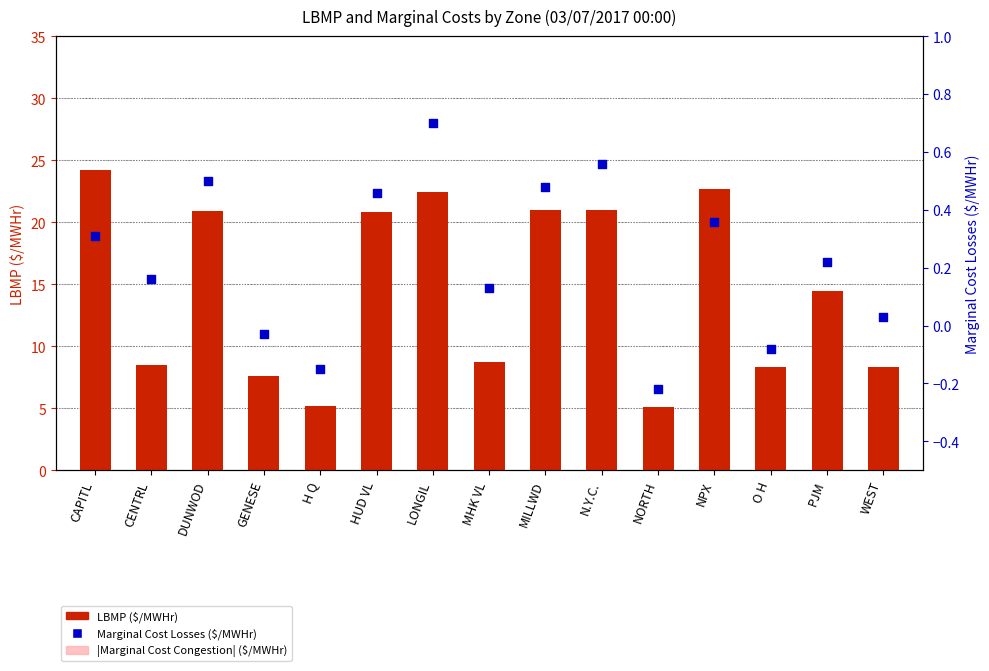

Which series has the largest total across all categories?

LBMP ($/MWHr)